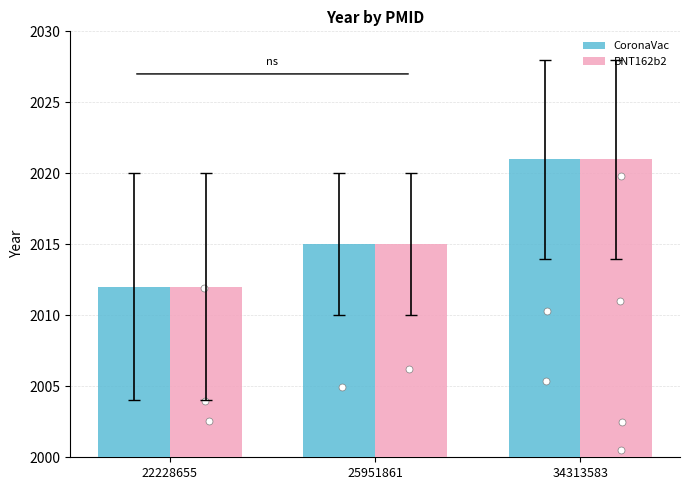

Is the value of BNT162b2 at 34313583 greater than the value of CoronaVac at 34313583?

No